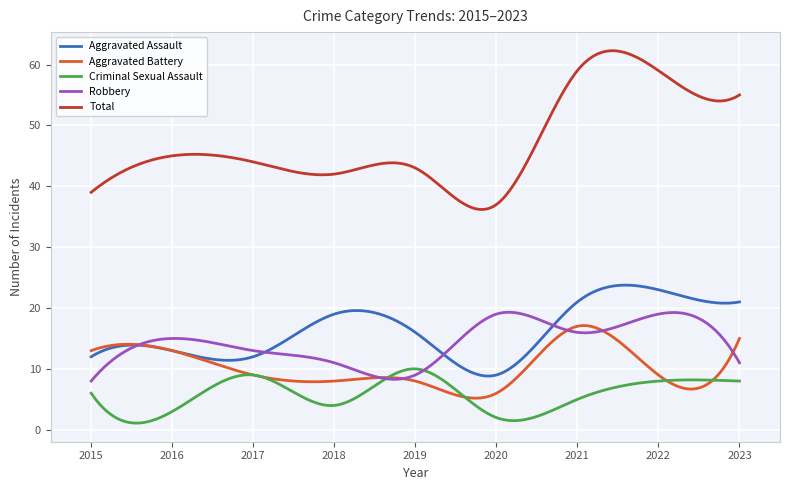

Which series has the largest total across all categories?

Total